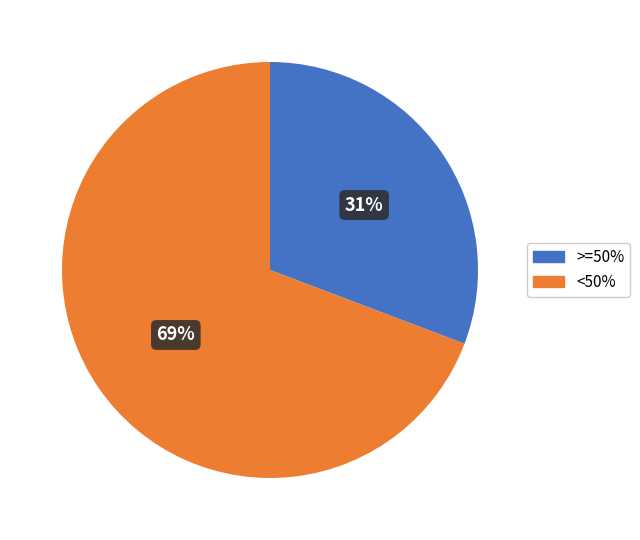

To the nearest percent, what portion does <50% represent?

69%